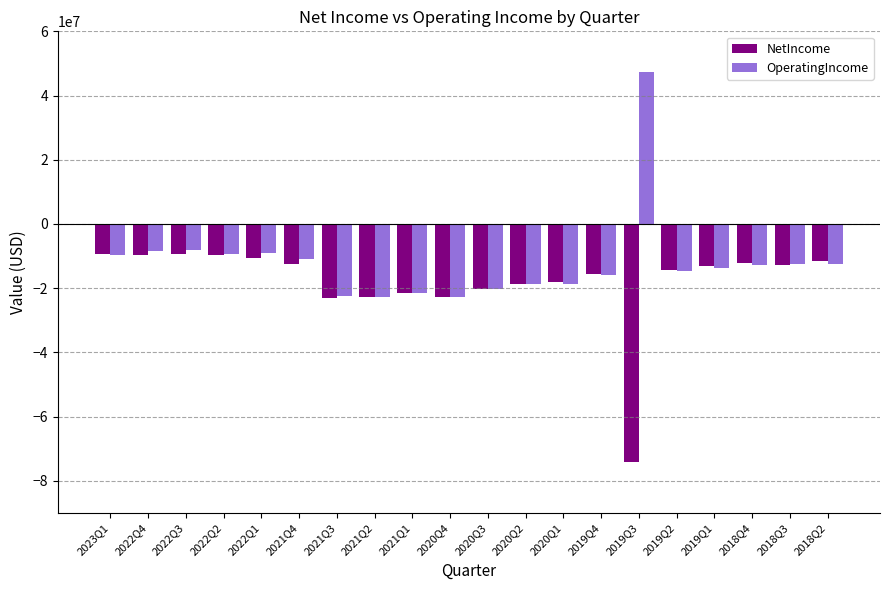

How many values in OperatingIncome are below zero?

19